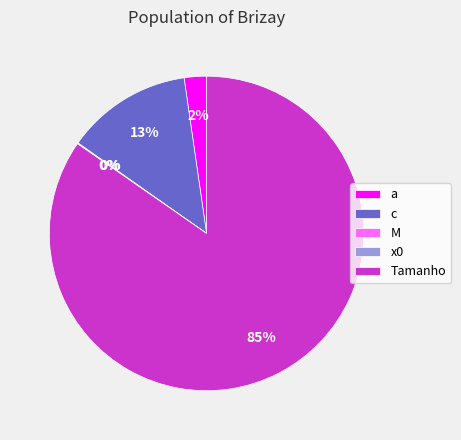

Does any single category account for the majority?

Yes